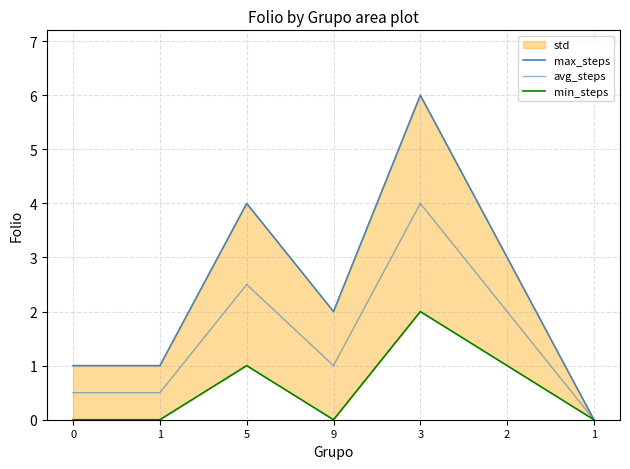

What is the sum of all max_steps values?

17.0